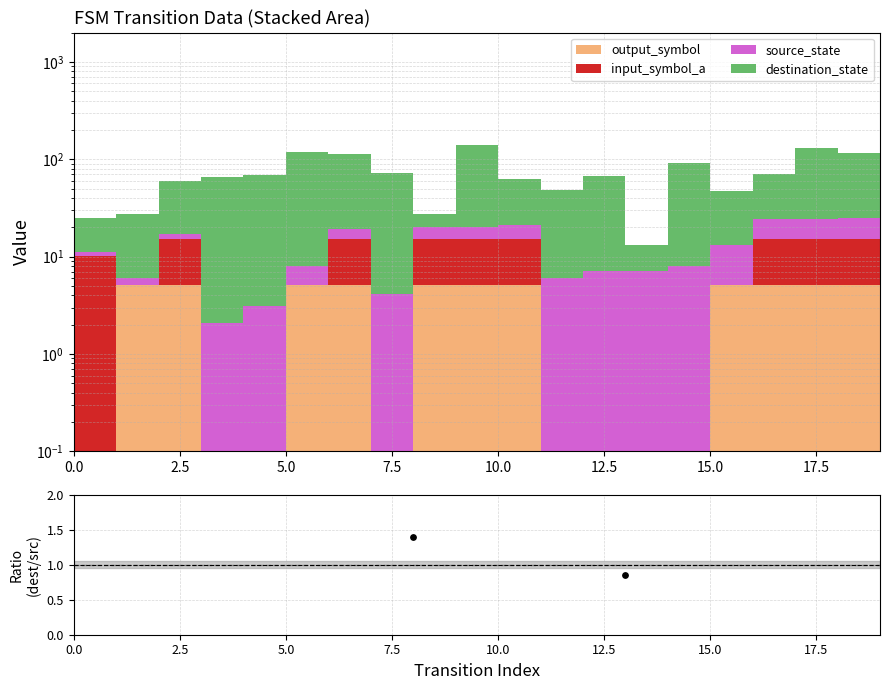

Approximately how many times larger is the value at 17.5 compared to 16?

3.3